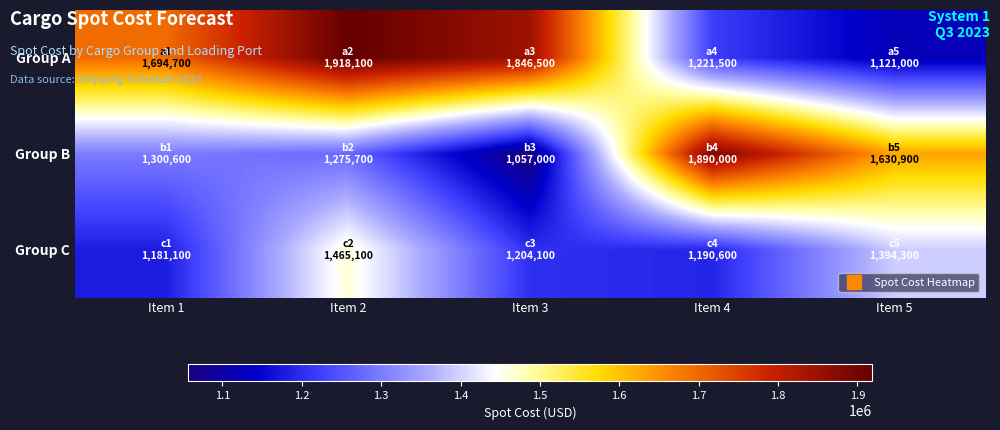

Reading left to right, transcribe all the data shown in this chart.

Group A: Item 1=1694700	Item 2=1918100	Item 3=1846500	Item 4=1221500	Item 5=1121000
Group B: Item 1=1300600	Item 2=1275700	Item 3=1057000	Item 4=1890000	Item 5=1630900
Group C: Item 1=1181100	Item 2=1465100	Item 3=1204100	Item 4=1190600	Item 5=1394300